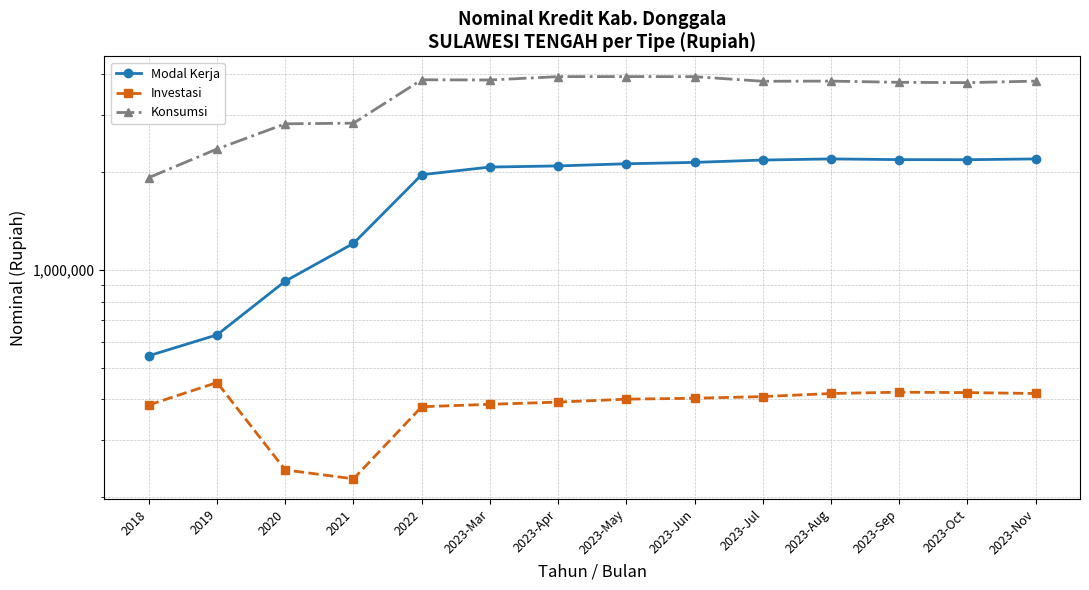

How many lines are shown in the chart?

3